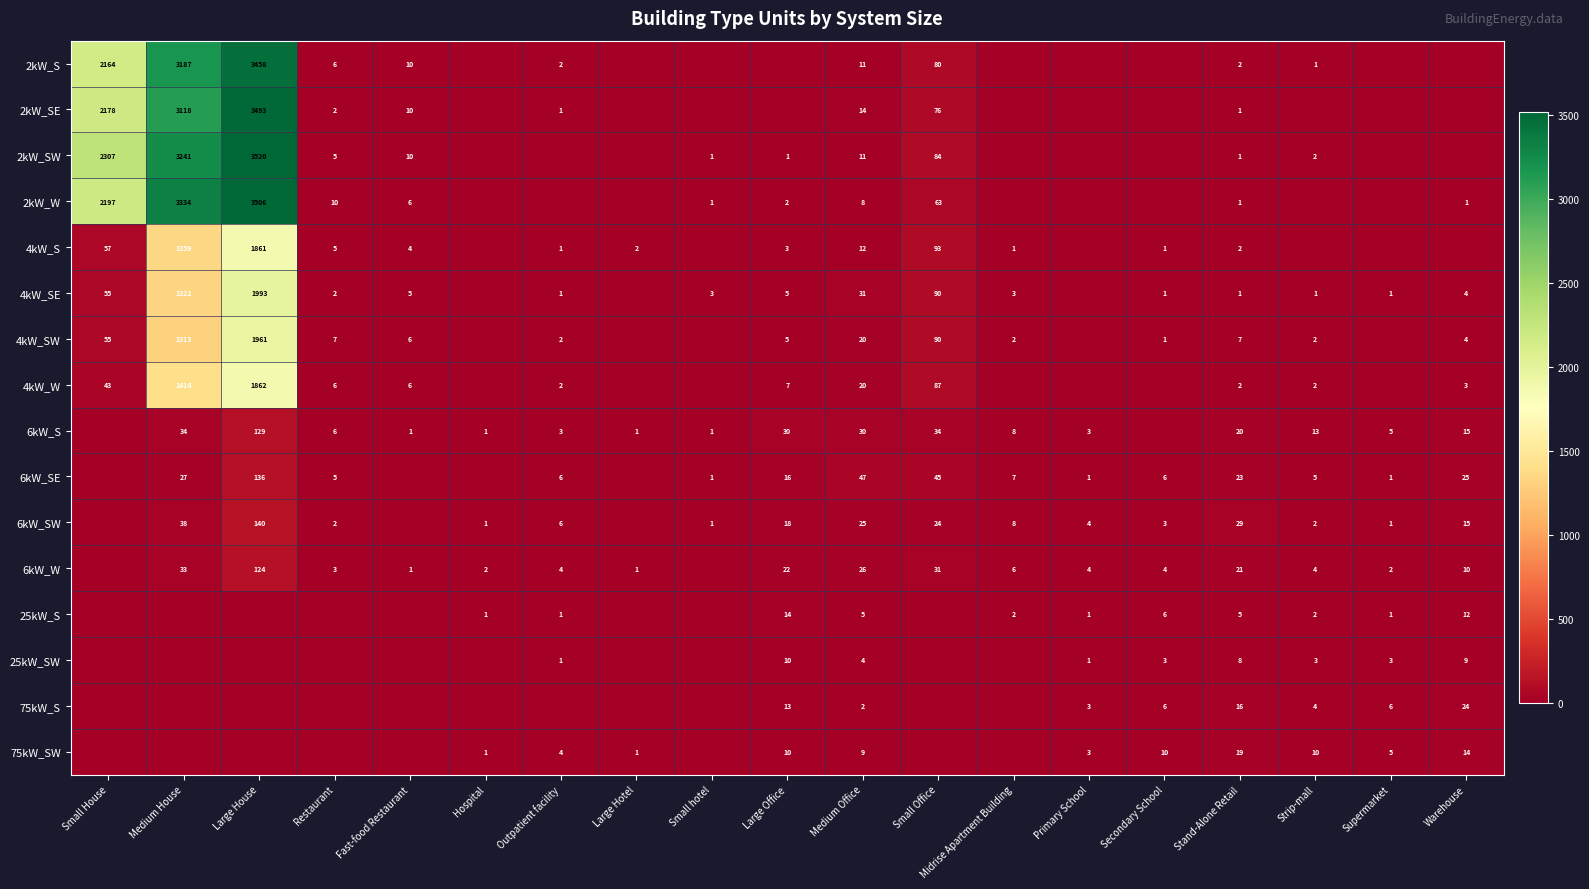

True or false: 75kW_SW has a value of 2 at Large Hotel.

False